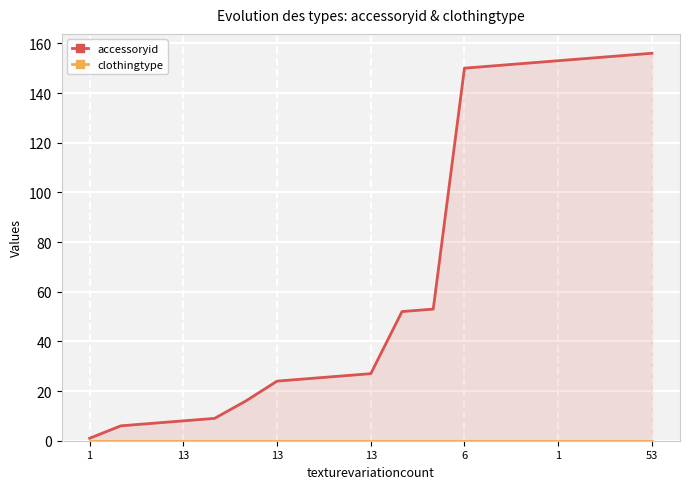

At which category does the chart reach its minimum across all series?

1